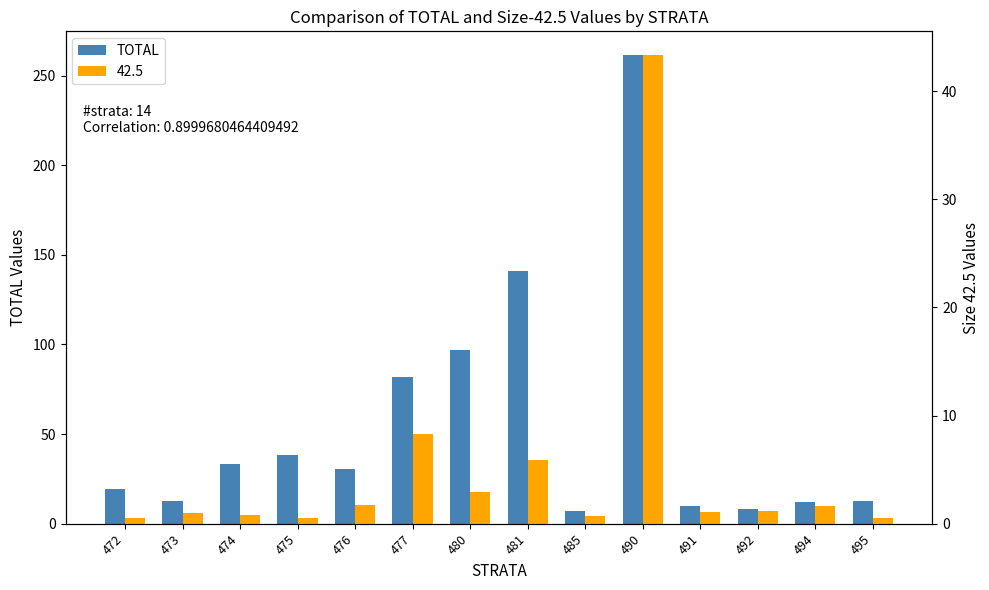

Where does the data first go above 30?

474